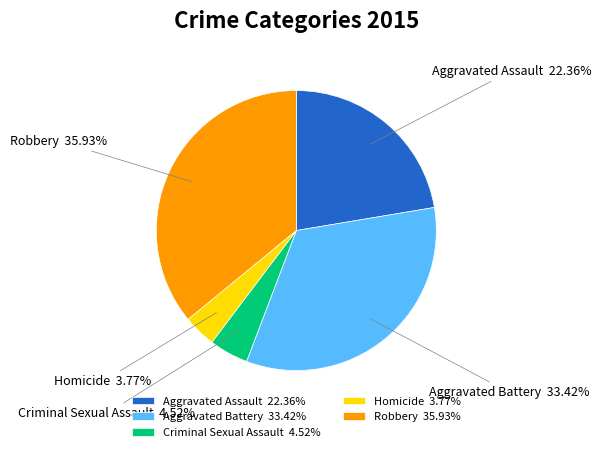

To the nearest percent, what is the combined percentage of Robbery and Aggravated Battery?

69%